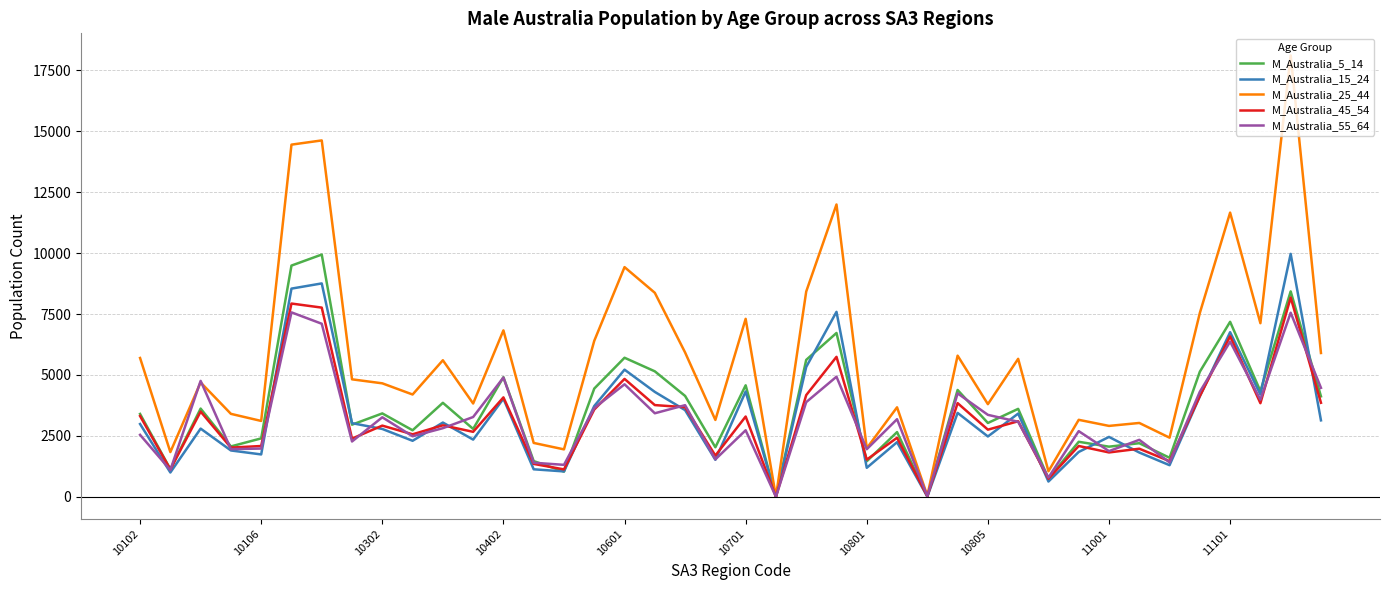

Which series has the largest total across all categories?

M_Australia_25_44